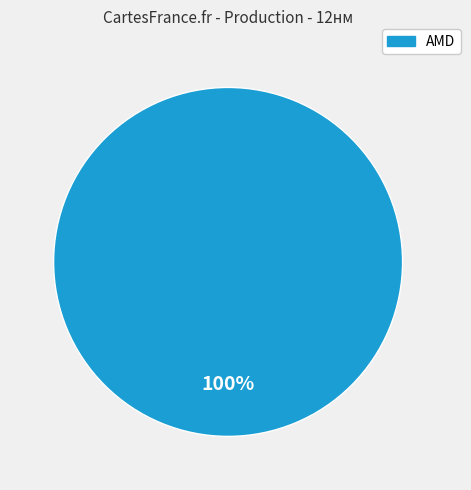

True or false: AMD accounts for 100% of the total.

True